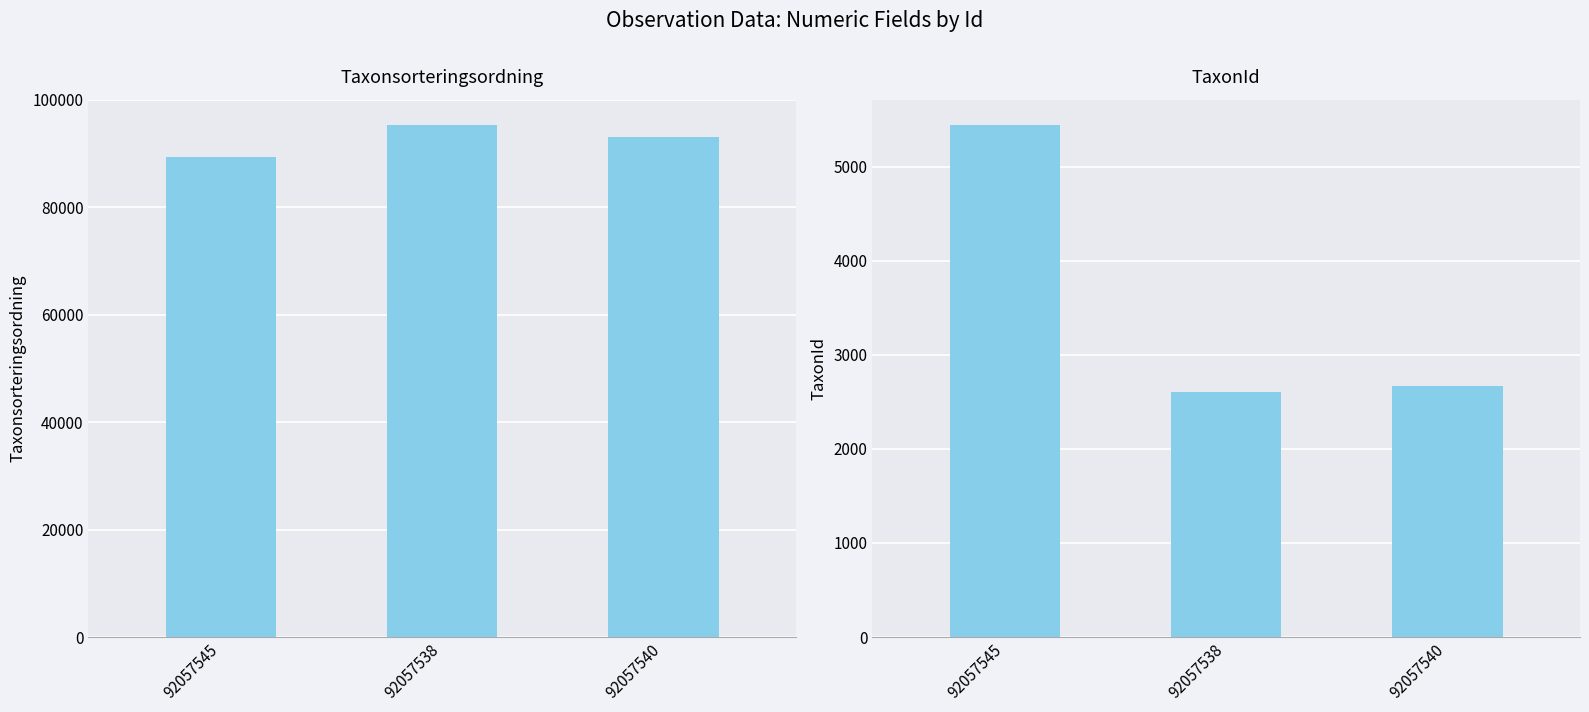

Reading right to left, extract all data points from this chart.

Taxonsorteringsordning: 92057540=93142	92057538=95247	92057545=89412
TaxonId: 92057540=2668	92057538=2605	92057545=5442